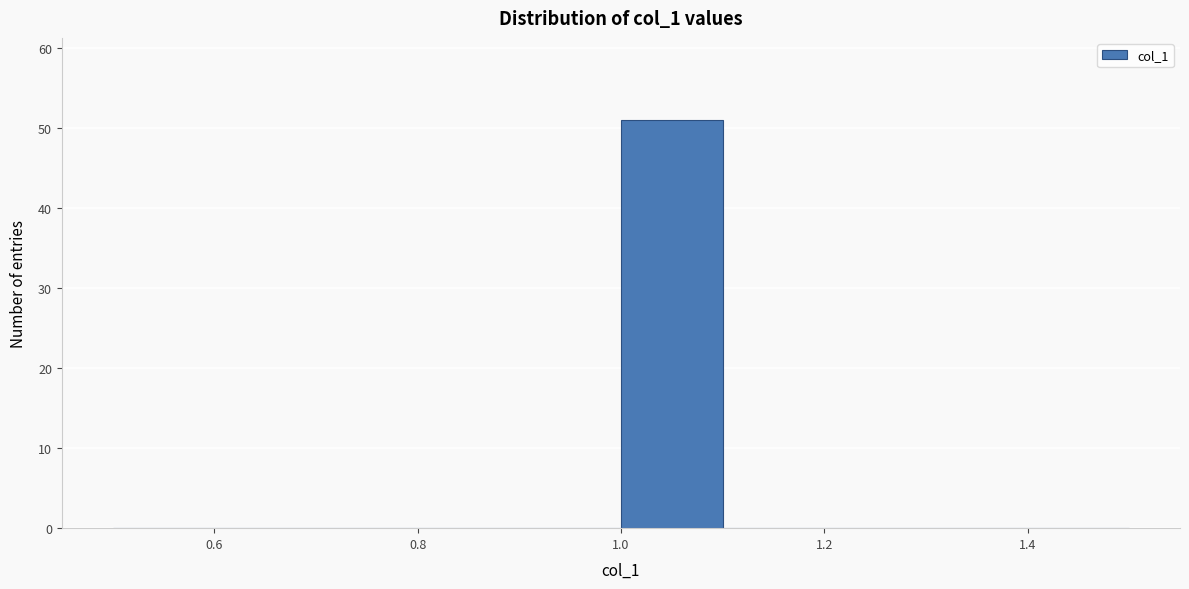

Reading left to right, list every bar in this chart as the range it spans on the x-axis followed by its height. The values are not printed on the chart, so give them approximately, as read against the axis.

0.5 to 0.6: 0
0.6 to 0.7: 0
0.7 to 0.8: 0
0.8 to 0.9: 0
0.9 to 1.0: 0
1.0 to 1.1: 51
1.1 to 1.2: 0
1.2 to 1.3: 0
1.3 to 1.4: 0
1.4 to 1.5: 0